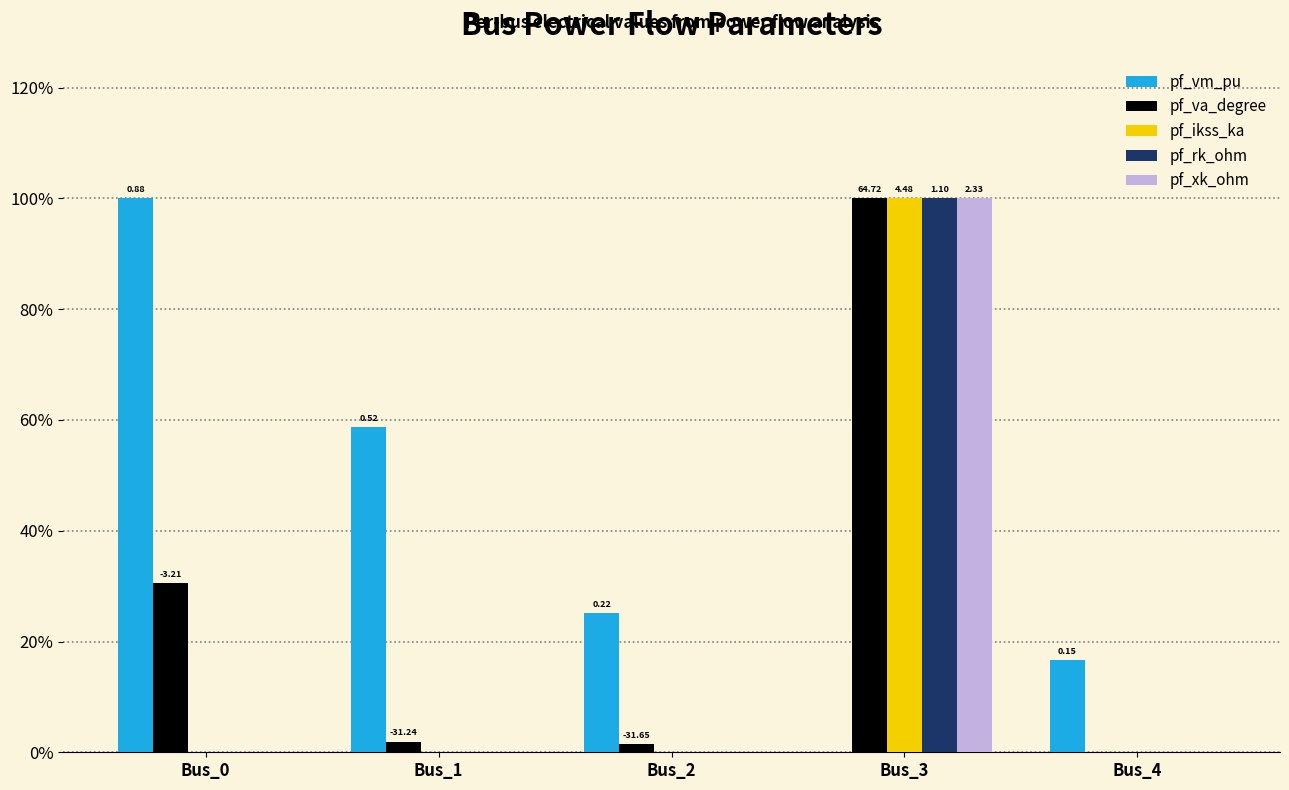

What are all the series names shown in the legend?

pf_vm_pu, pf_va_degree, pf_ikss_ka, pf_rk_ohm, pf_xk_ohm